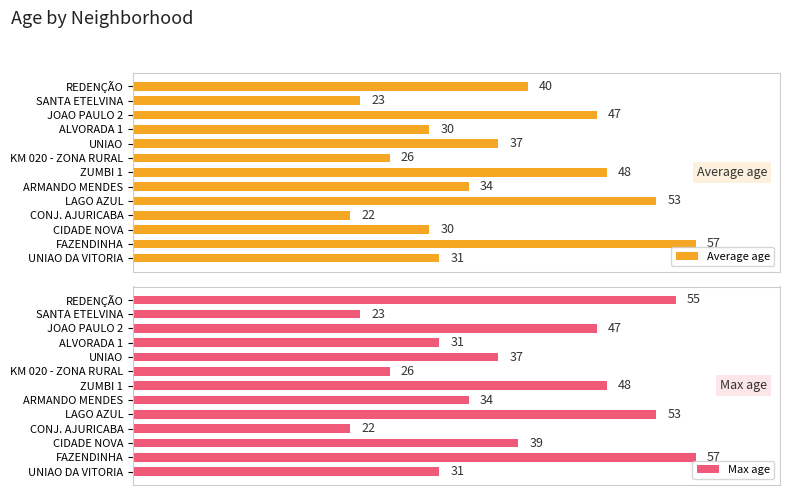

How many bars are there in each group?

2